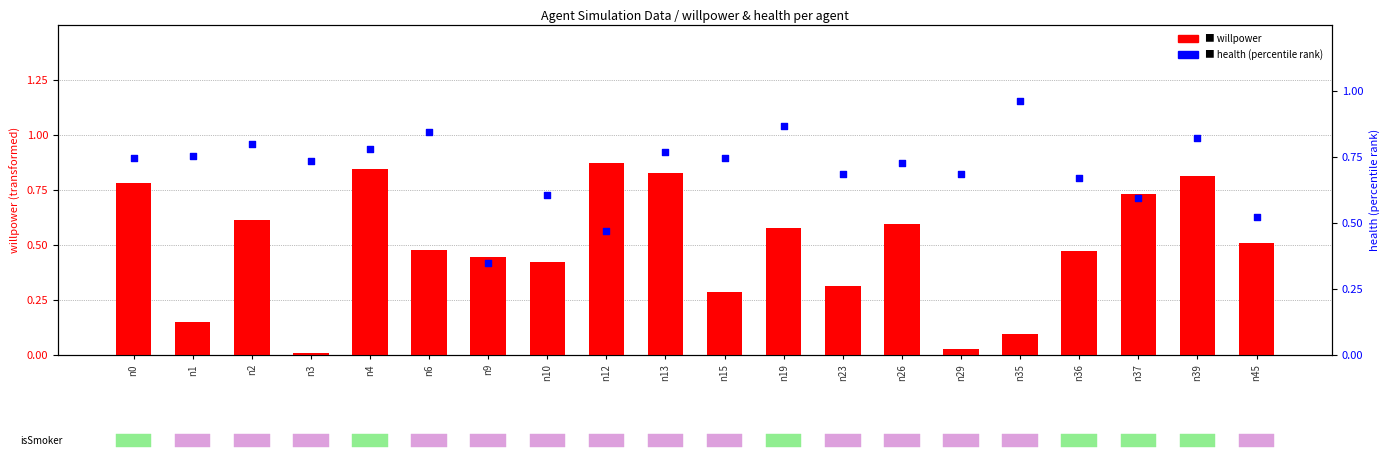

Which series has the largest total across all categories?

health